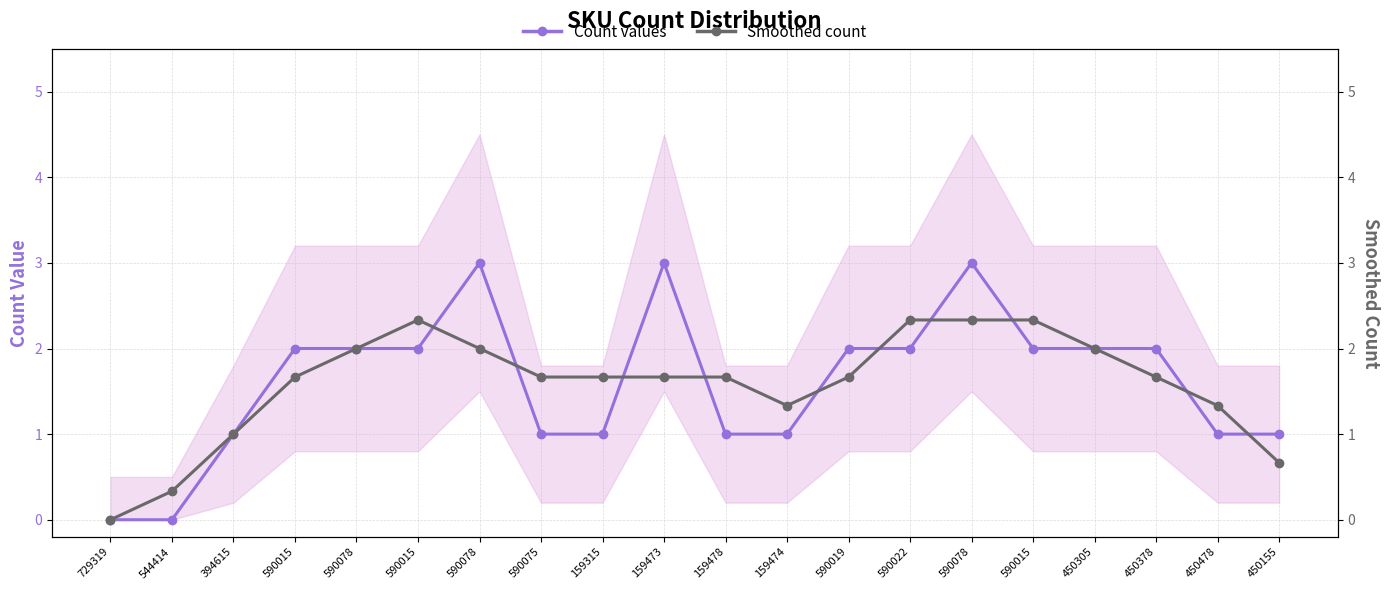

True or false: Smoothed count has more than 2 points higher than both neighbors.

False